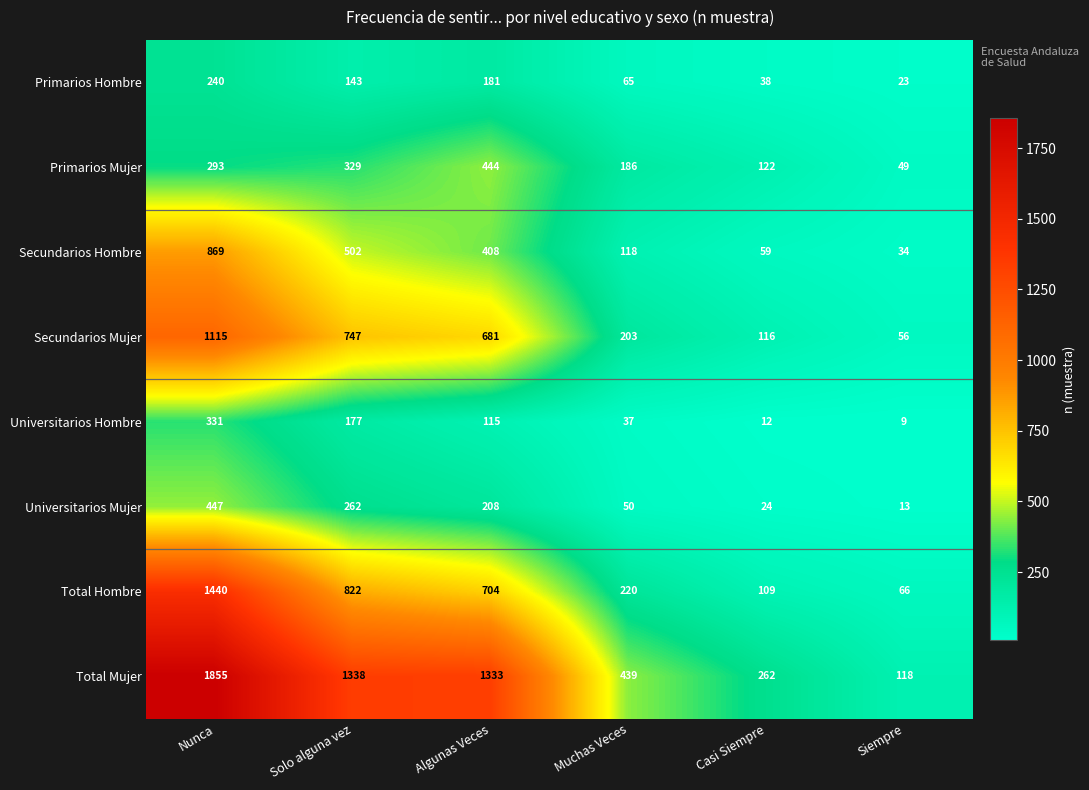

True or false: Universitarios Hombre has a value of 13 at Siempre.

False